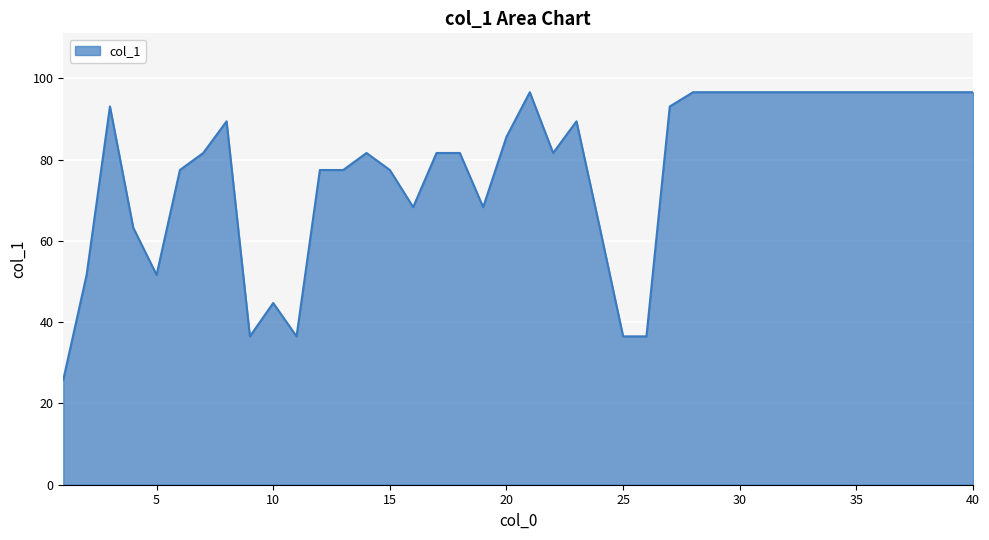

What is the maximum value shown in the chart?

96.6